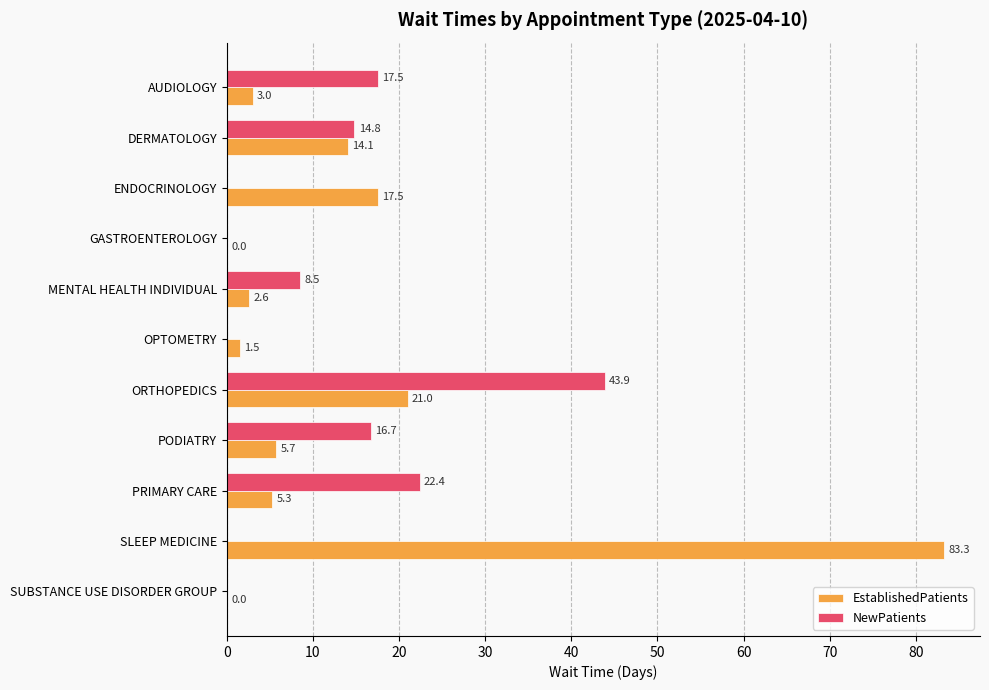

Which series changed the most between GASTROENTEROLOGY and OPTOMETRY?

EstablishedPatients